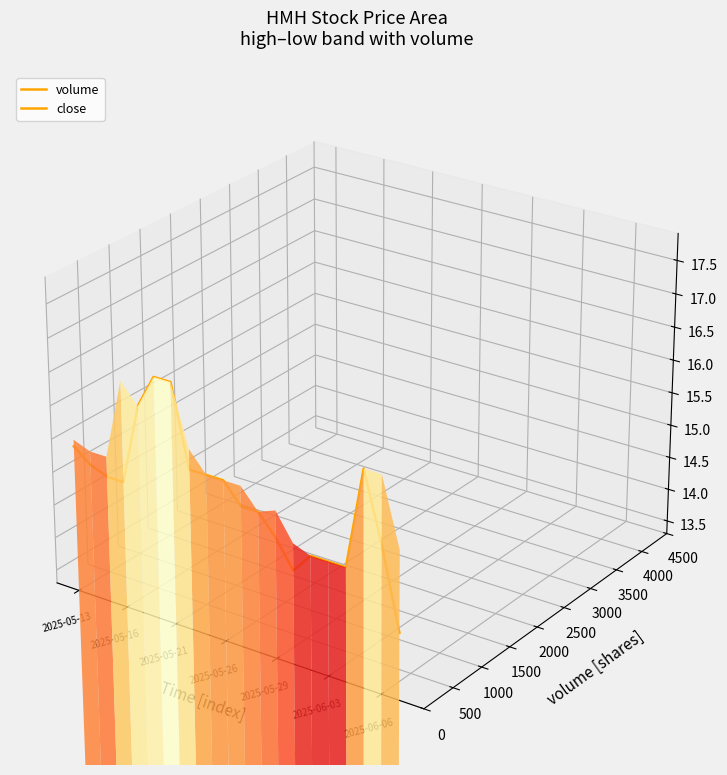

True or false: close and volume intersect in this chart.

False